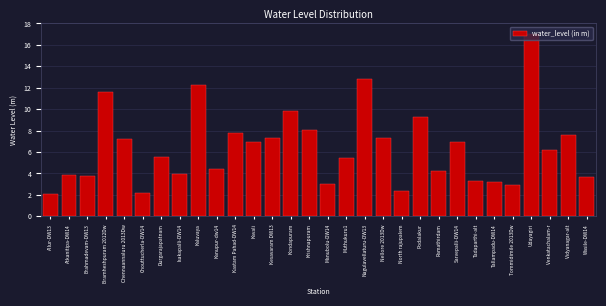

Approximately how many times larger is the value at Muthukuru1 compared to Chennaannaluru 2013Dw?

0.7